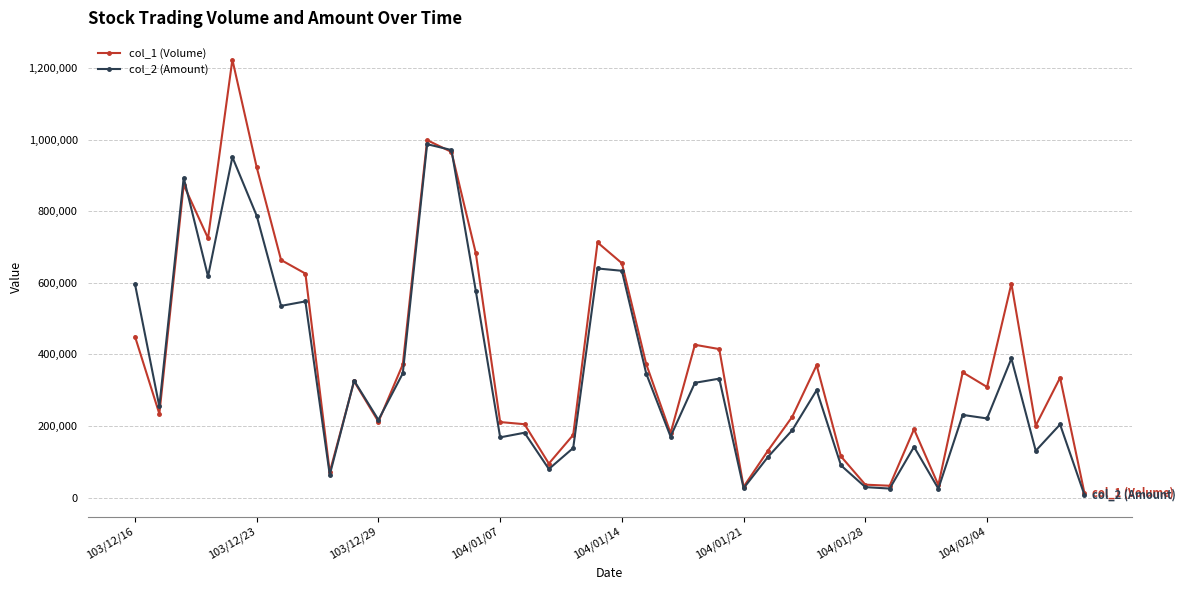

True or false: col_1 (Volume) has more than 1 points higher than both neighbors.

True